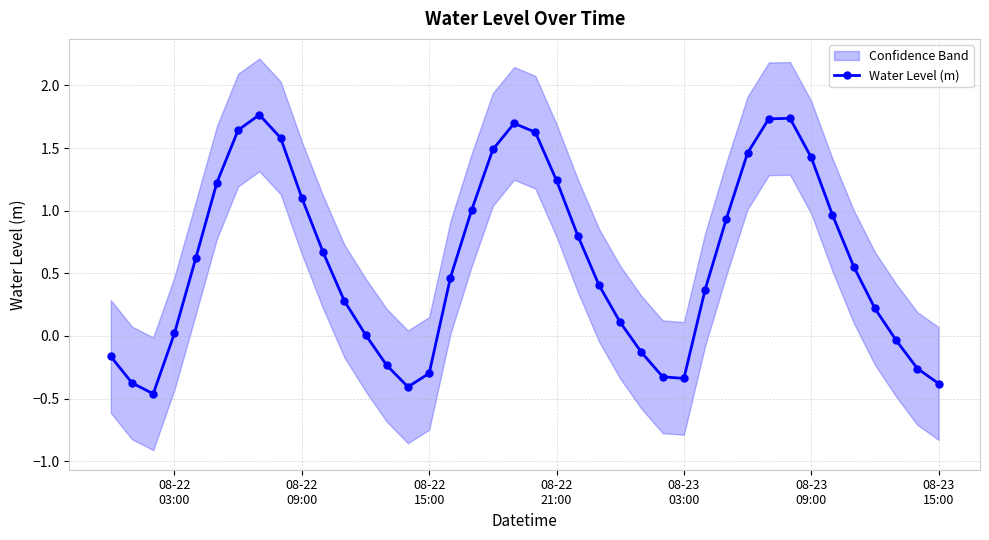

True or false: Water Level (m) has more than 0 interior local peaks.

True